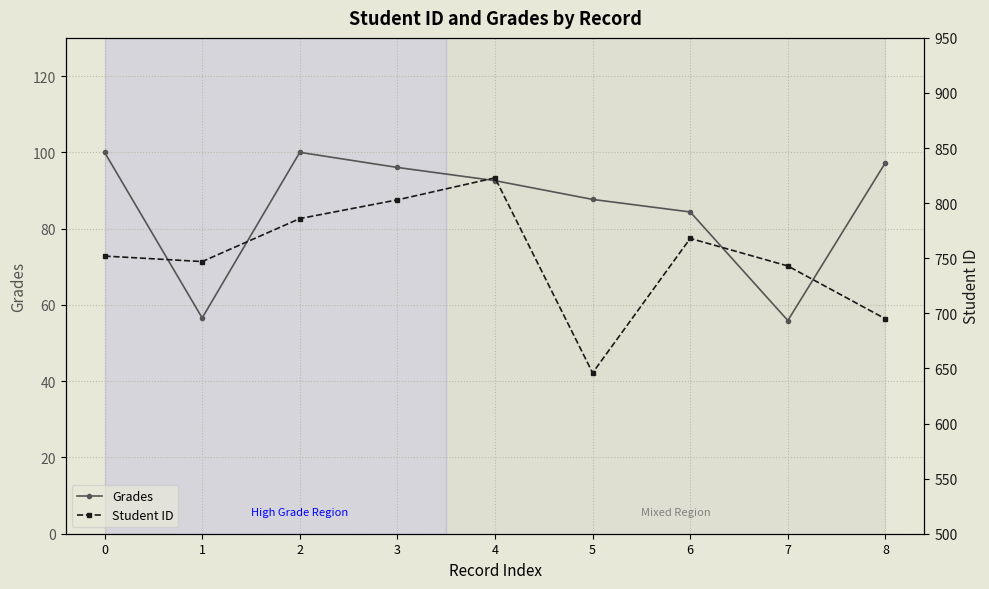

How many lines are shown in the chart?

2